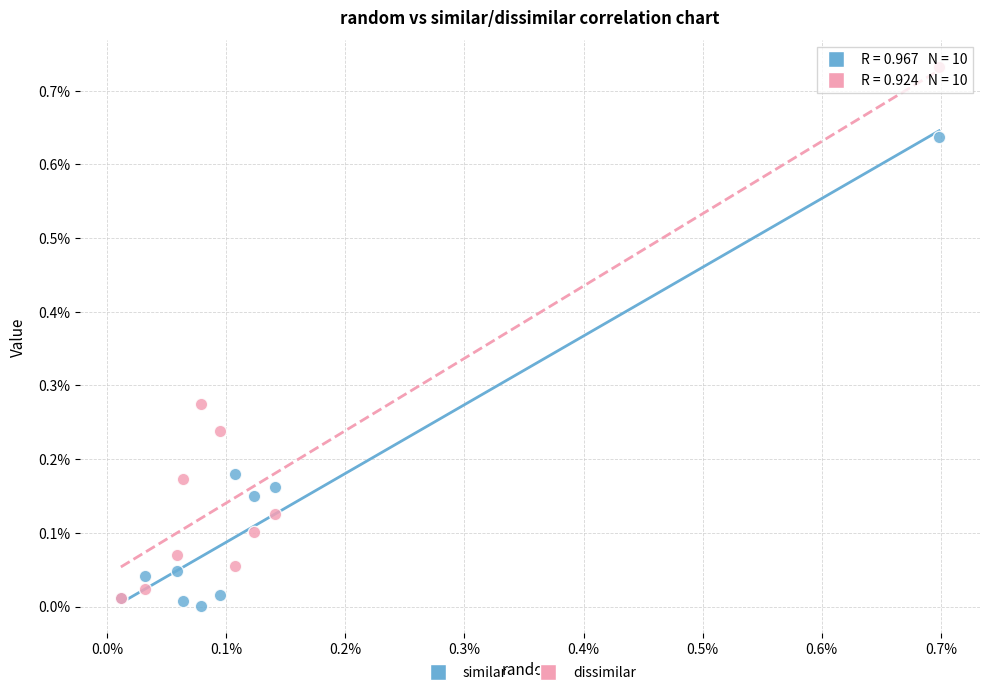

Which series reaches the maximum Y coordinate?

dissimilar